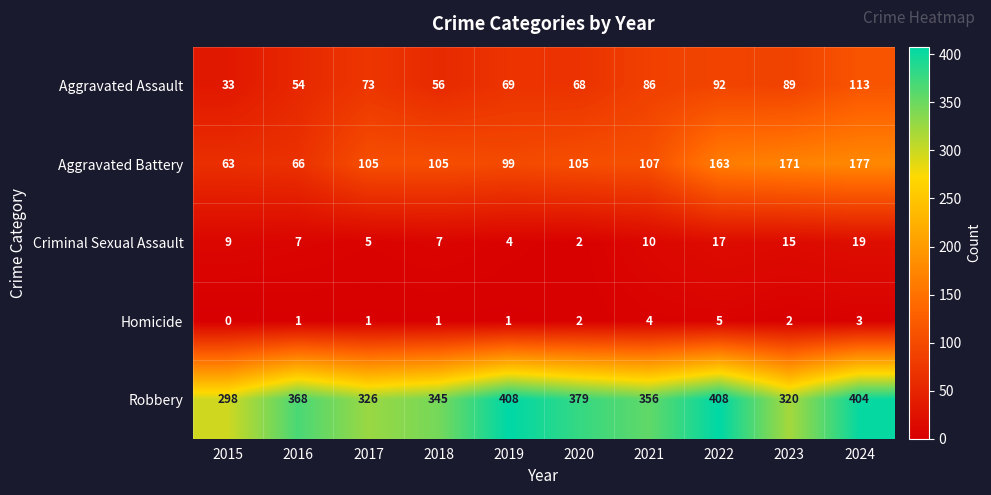

What is the sum of all Aggravated Battery values?

1161